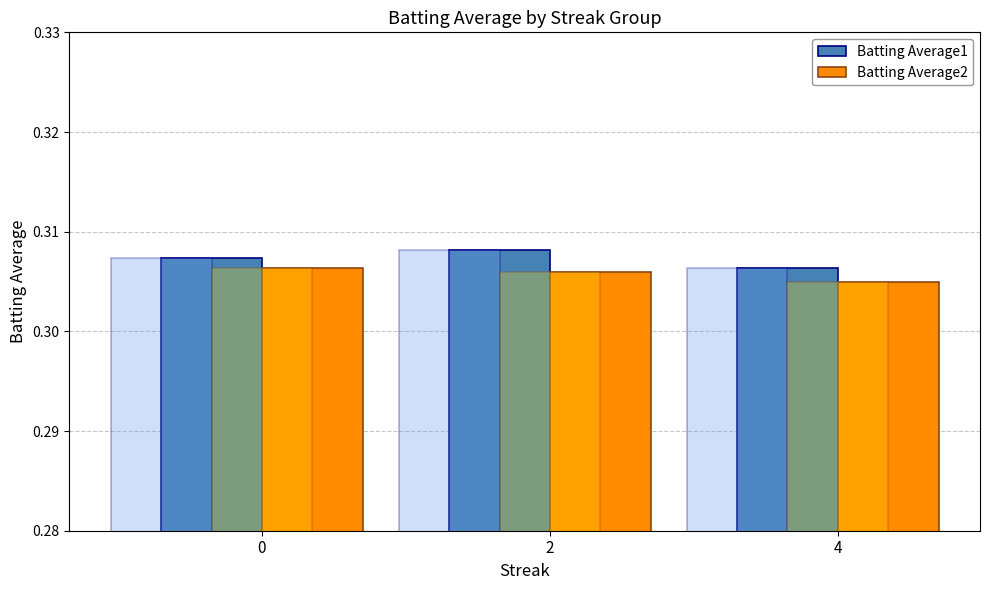

At which category does the chart reach its peak across all series?

2